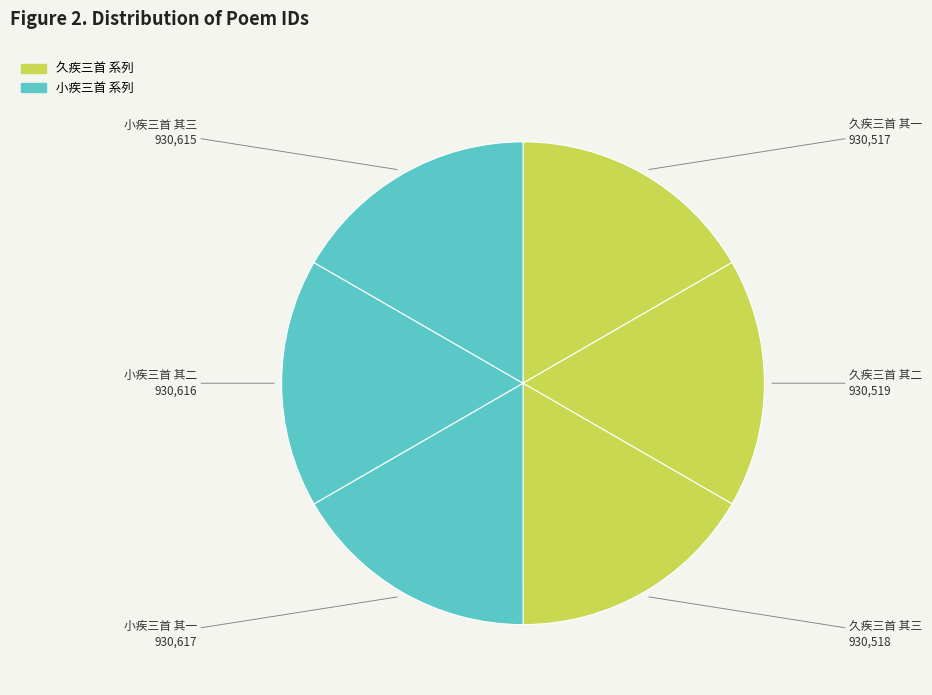

Does 小疾三首 其一 represent more than half of the total?

No